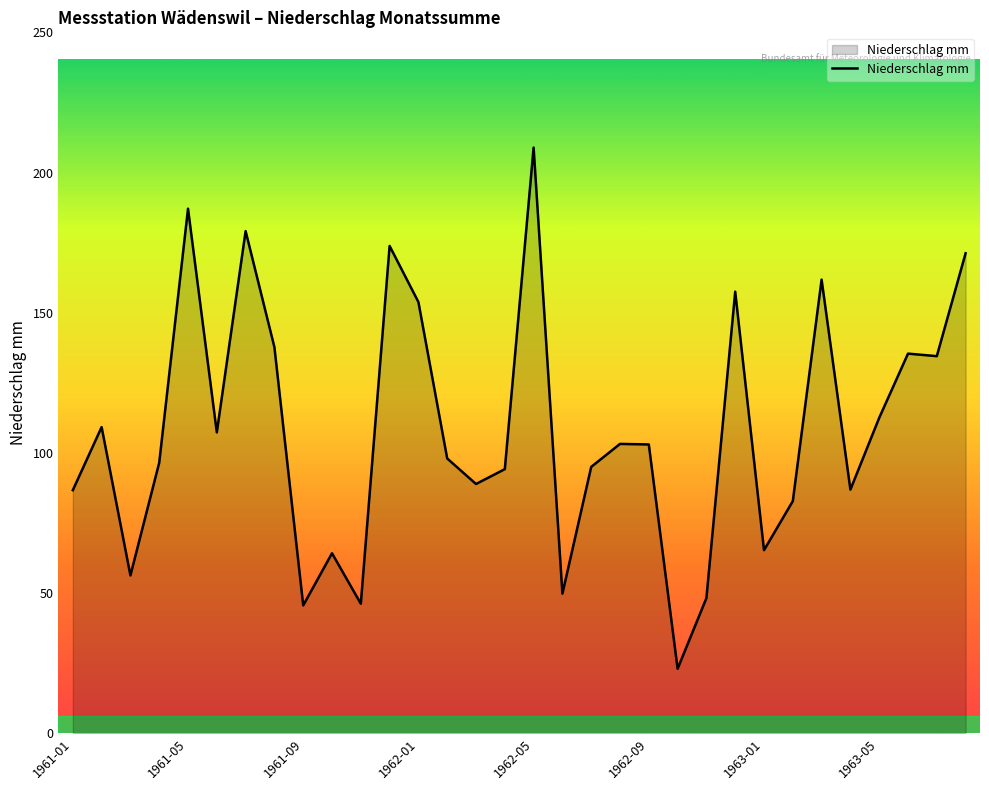

What is the difference between the maximum and minimum values?

185.9